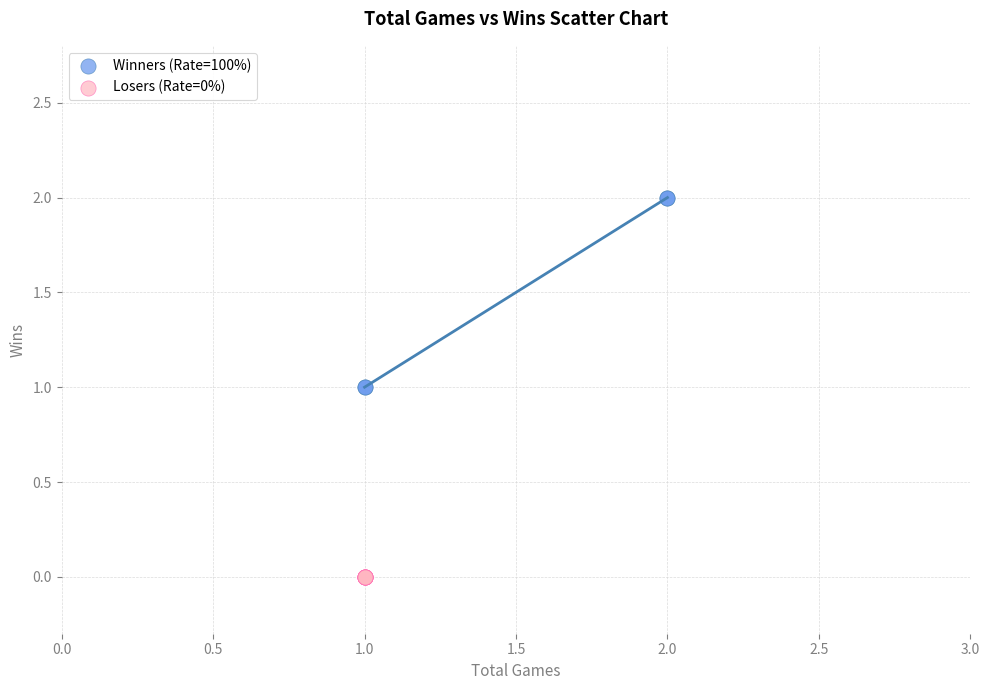

Which series contains the highest Y value?

Winners (Rate=100%)